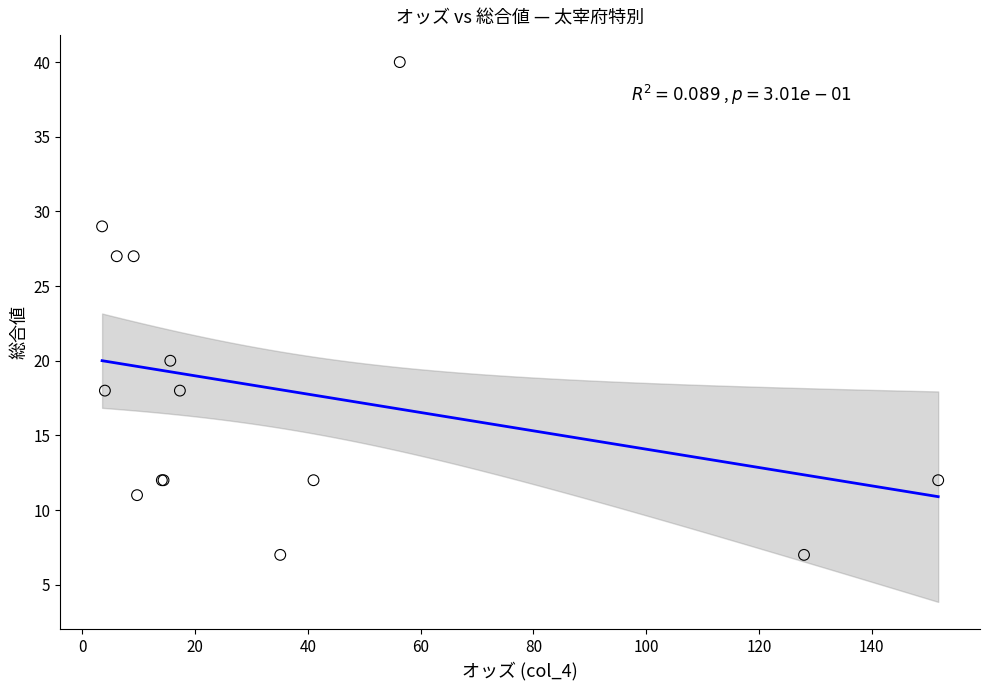

What Y value in the scatter plot is closest to 23?

20